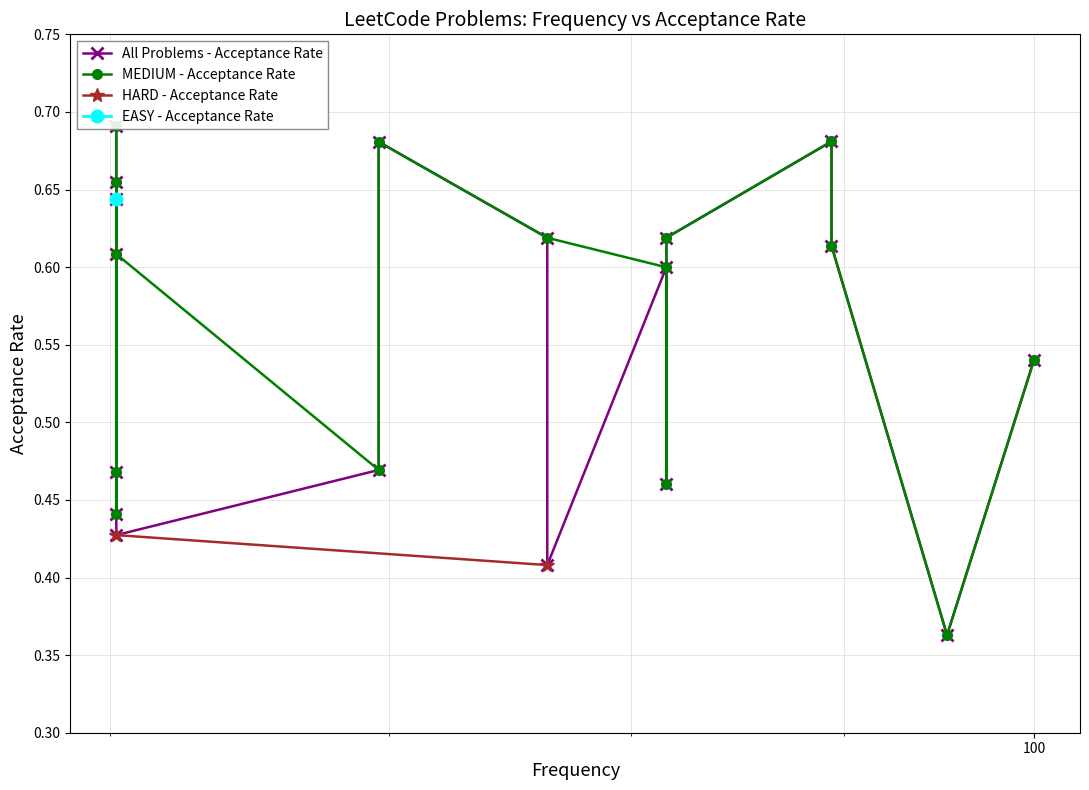

True or false: there are more than 1 points higher than both neighbors.

True